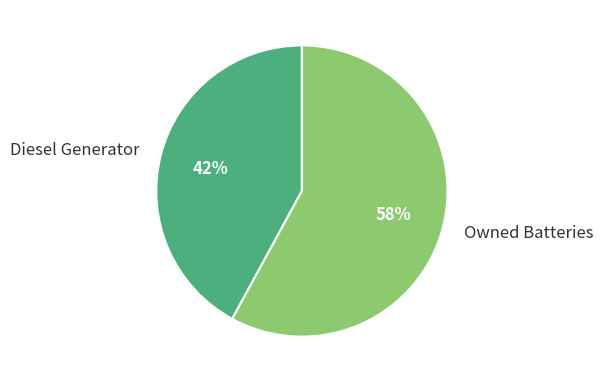

True or false: Diesel Generator accounts for 29% of the total.

False